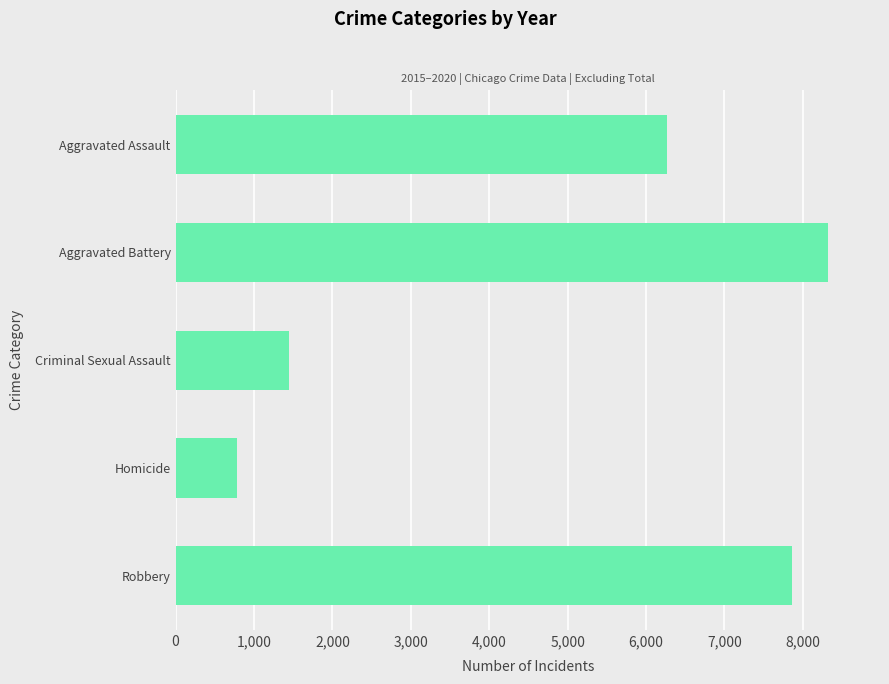

What is the average value?

4934